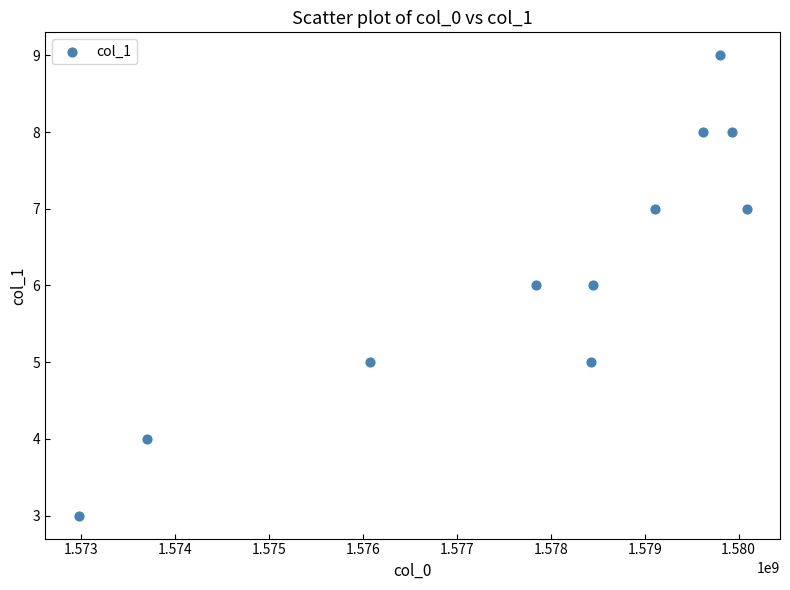

What is the range of X values (max minus min)?

7116019